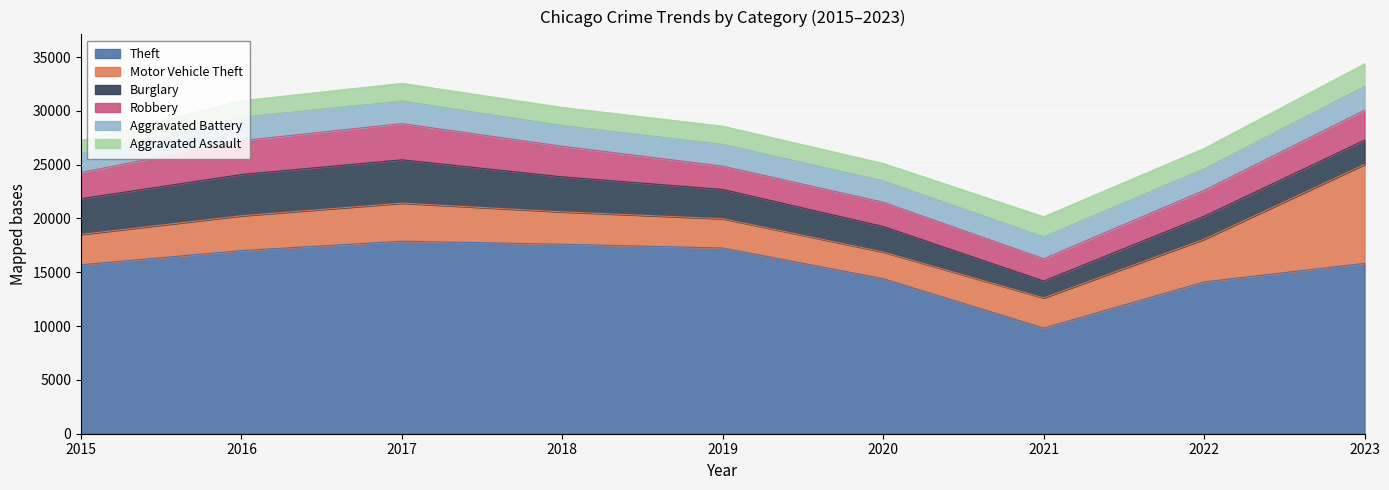

After their last crossing, which series has the higher values: Burglary or Aggravated Assault?

Burglary